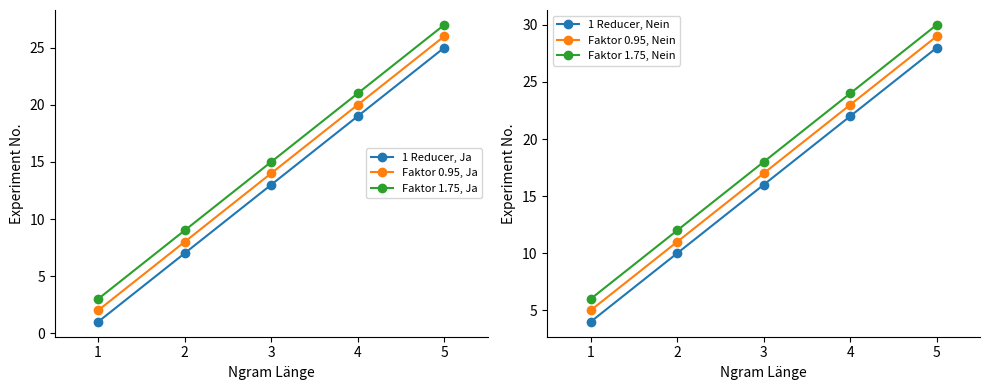

Count the number of data series in this chart.

6